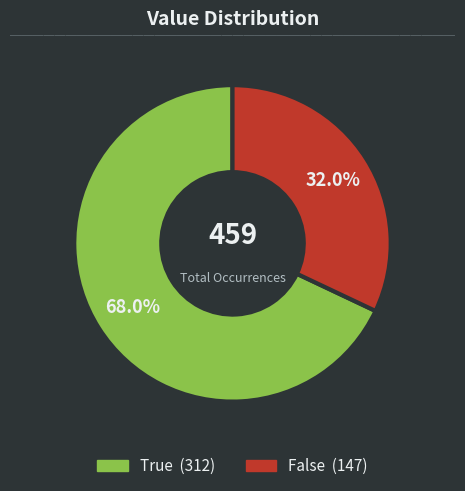

What percentage is the False slice, to the nearest percent?

32%